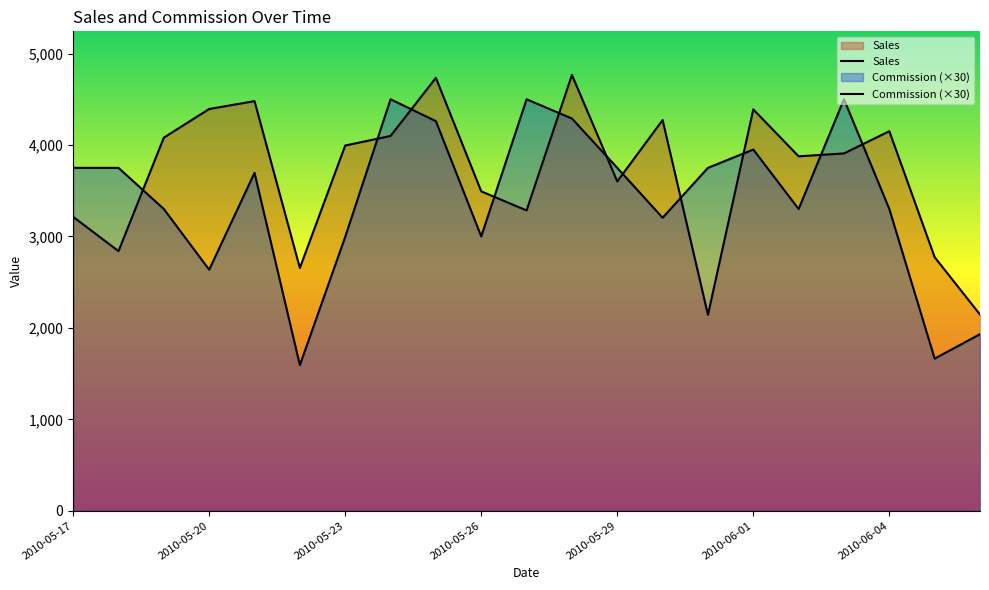

What is the maximum value for Sales?

4766.4